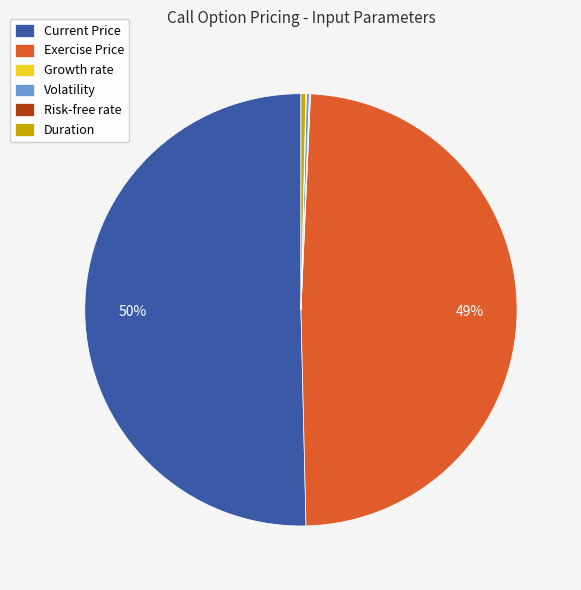

To the nearest percent, what is the combined percentage of Current Price and Duration?

51%